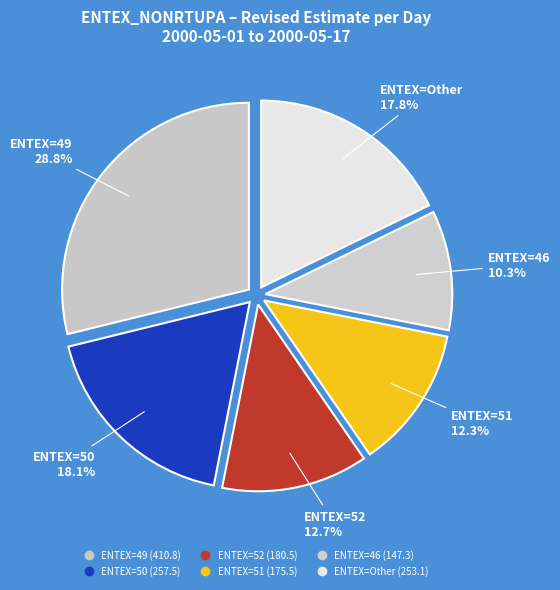

How many slices are in this pie chart?

6